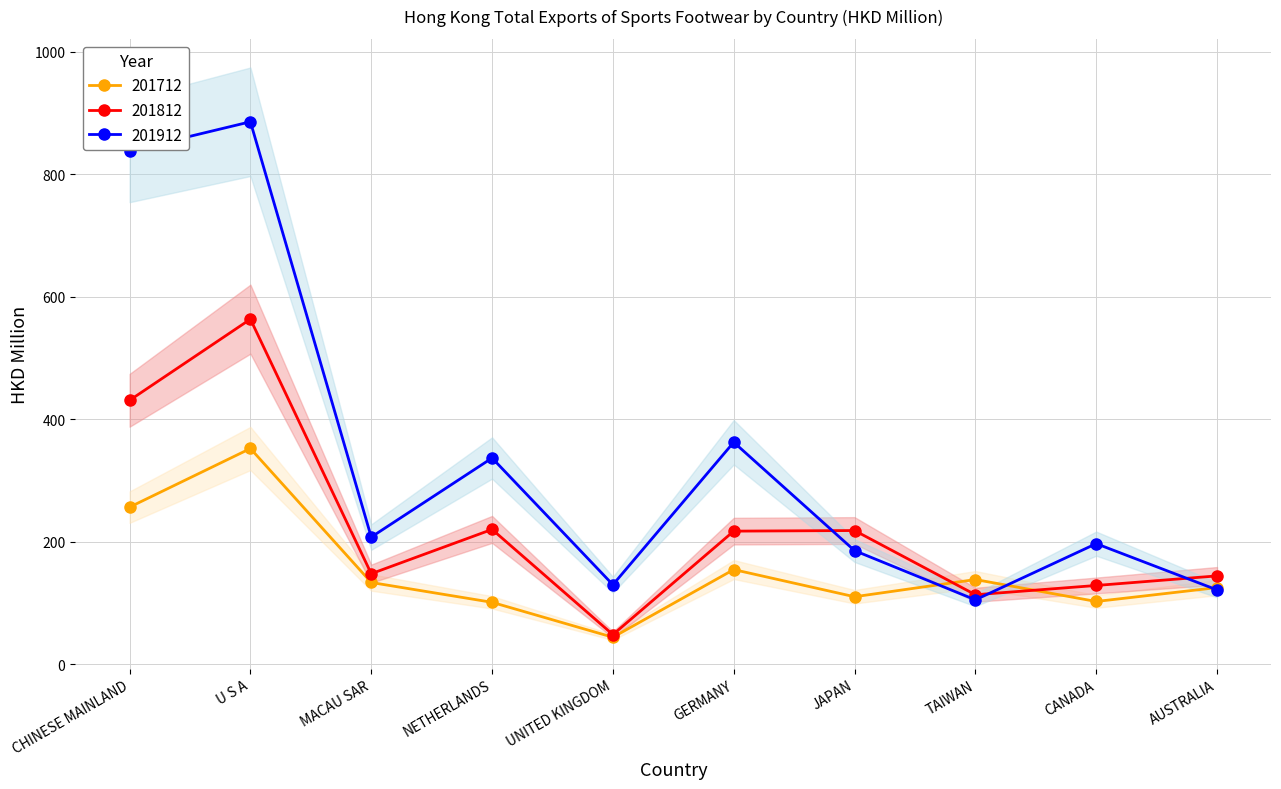

Is it true that 201812 equals 218.5 at JAPAN?

True